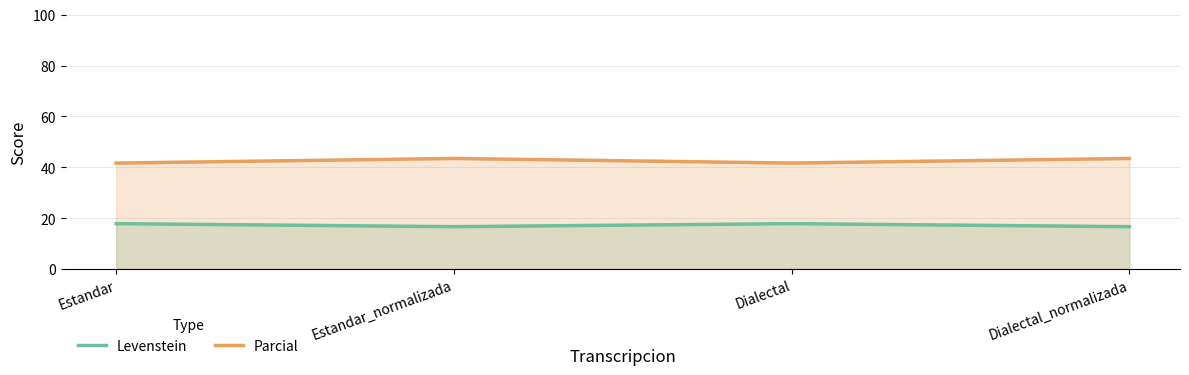

Does the chart display data point markers on the line(s)?

No